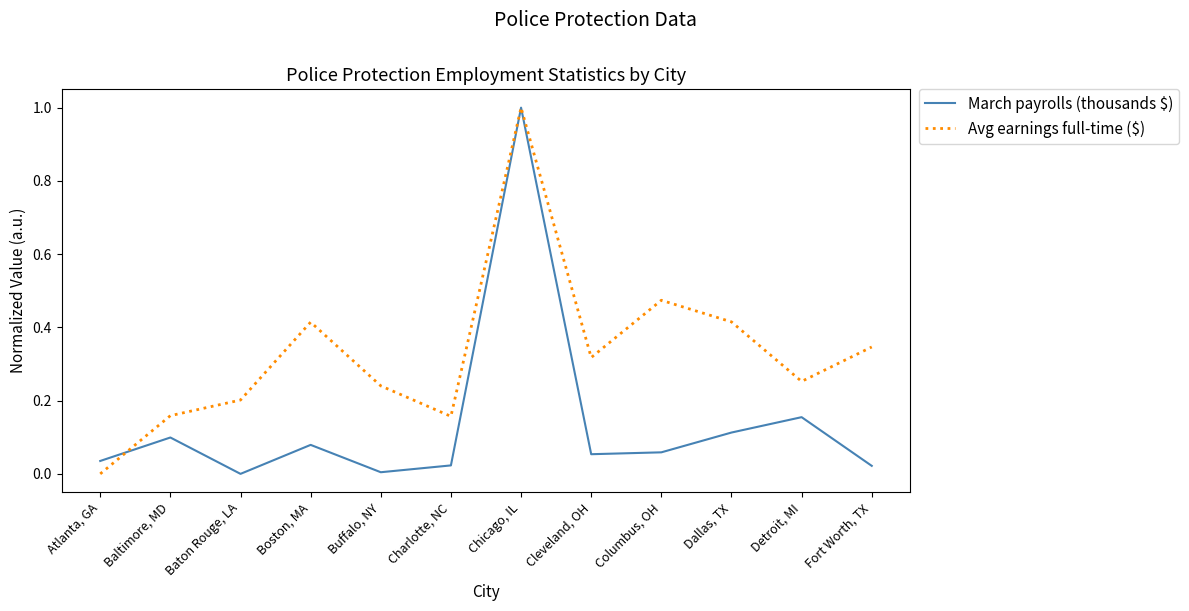

At which category does the chart reach its peak across all series?

Chicago, IL